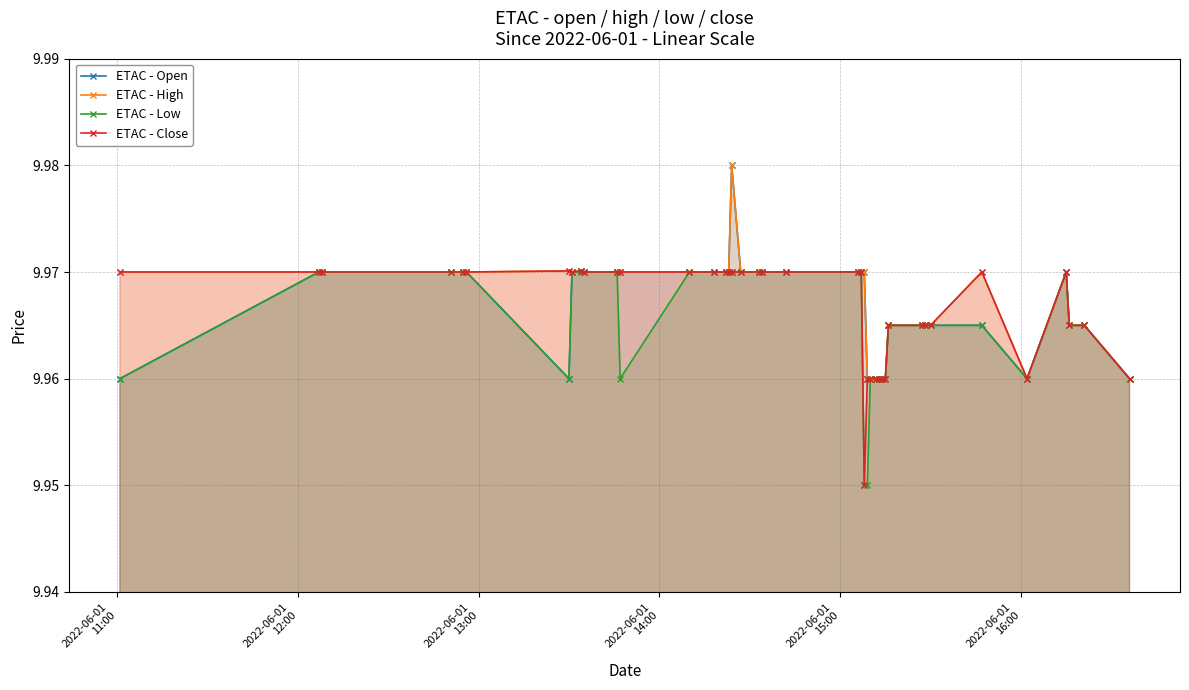

Count the ETAC - Open values in the range 9 to 10.

40